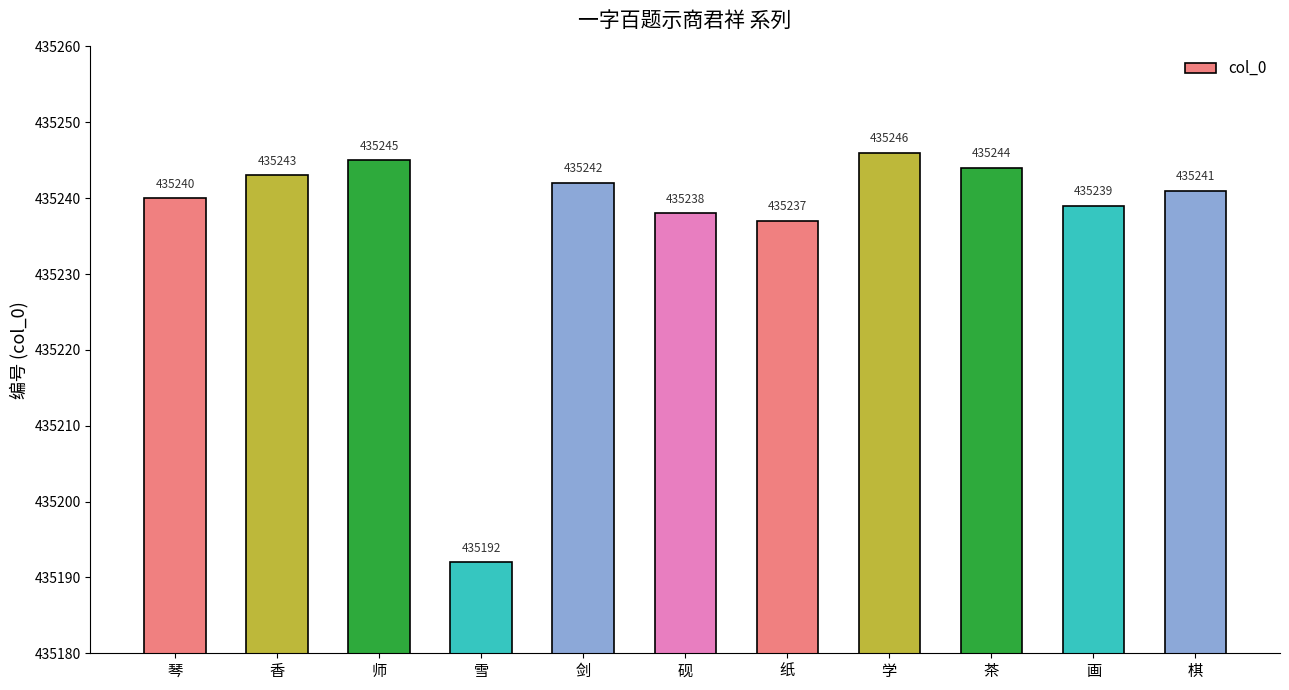

What is the smallest value displayed?

435192